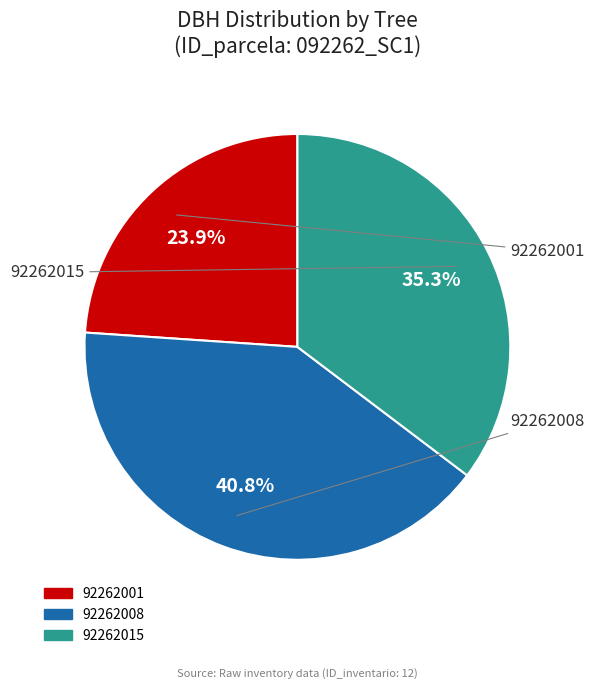

To the nearest percent, what is the difference between the largest and smallest slice percentages?

17%